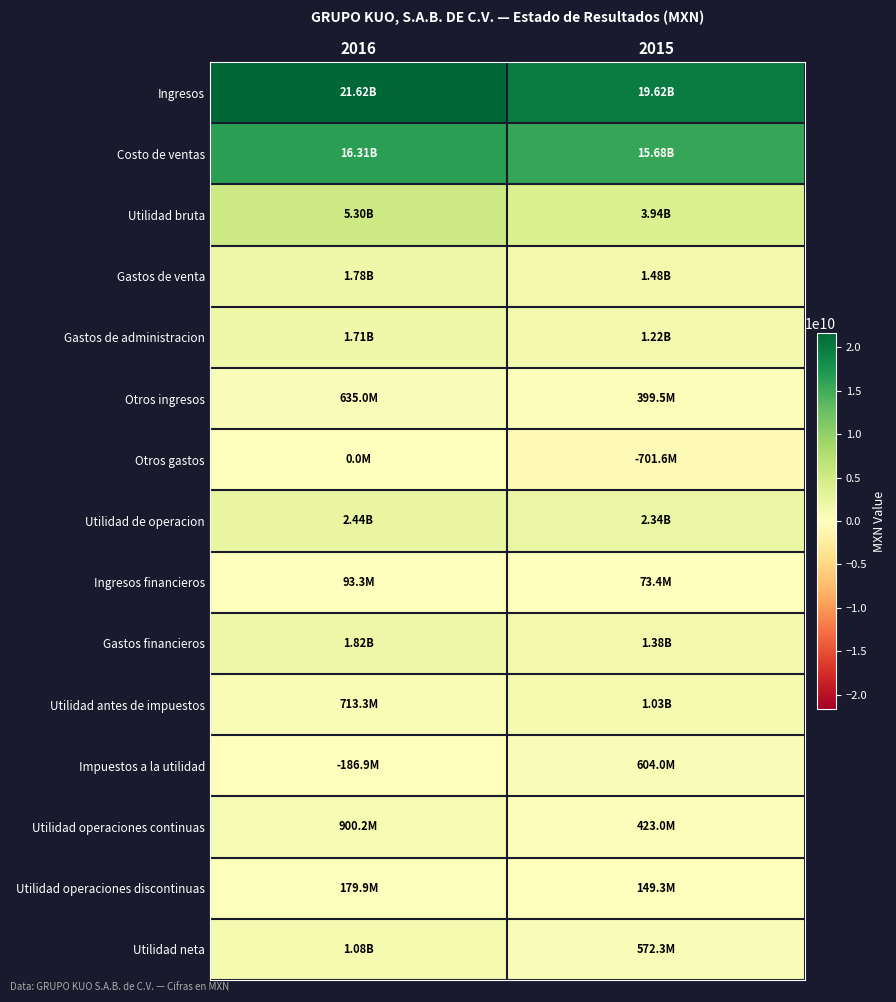

Reading left to right, extract all data points from this chart.

Ingresos: 2016=21618167000	2015=19621156000
Costo de ventas: 2016=16314521000	2015=15680034000
Utilidad bruta: 2016=5303646000	2015=3941122000
Gastos de venta: 2016=1784259000	2015=1482328000
Gastos de administracion: 2016=1711706000	2015=1222620000
Otros ingresos: 2016=634985000	2015=399518000
Otros gastos: 2016=0	2015=-701632000
Utilidad de operacion: 2016=2442666000	2015=2337324000
Ingresos financieros: 2016=93283000	2015=73431000
Gastos financieros: 2016=1822675000	2015=1383759000
Utilidad antes de impuestos: 2016=713274000	2015=1026996000
Impuestos a la utilidad: 2016=-186920000	2015=603955000
Utilidad operaciones continuas: 2016=900194000	2015=423041000
Utilidad operaciones discontinuas: 2016=179860000	2015=149269000
Utilidad neta: 2016=1080054000	2015=572310000